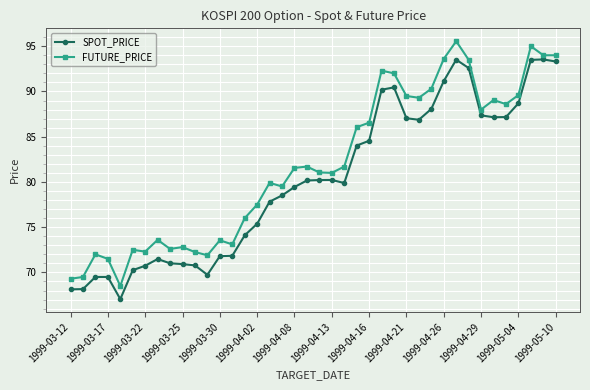

What is the lowest value of the FUTURE_PRICE series?

68.5